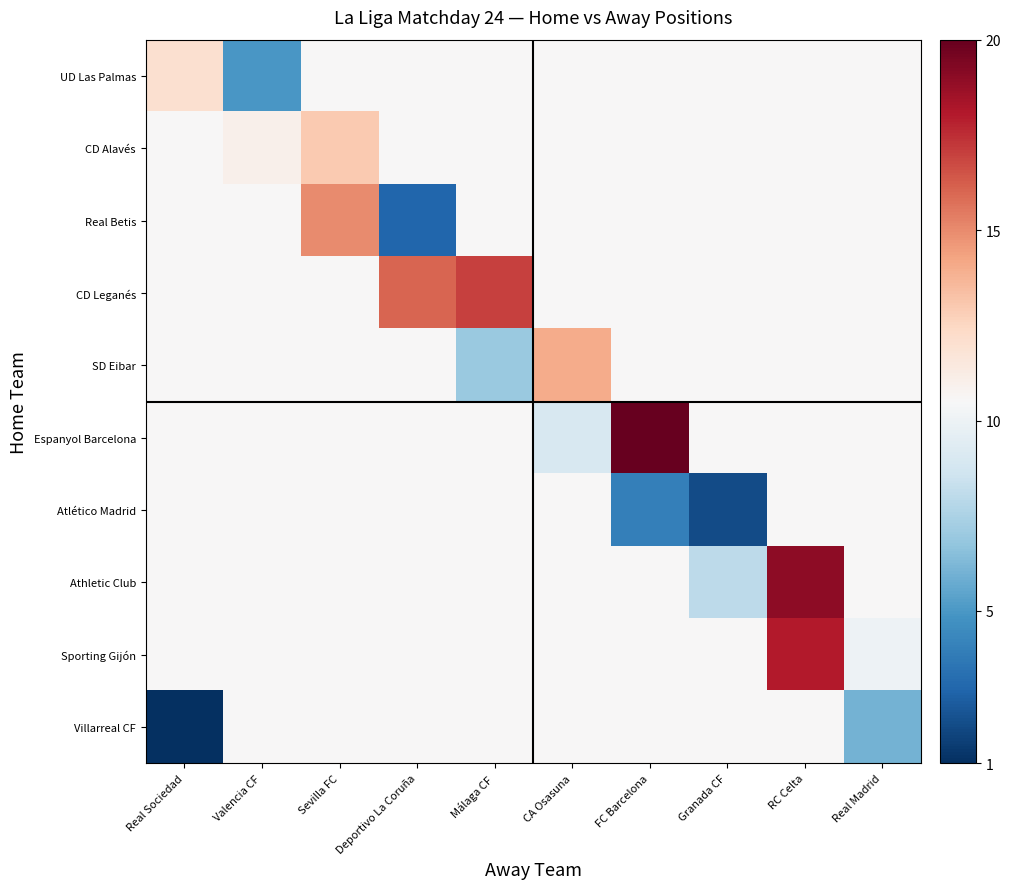

What is the total value across all series at CA Osasuna?

107.0